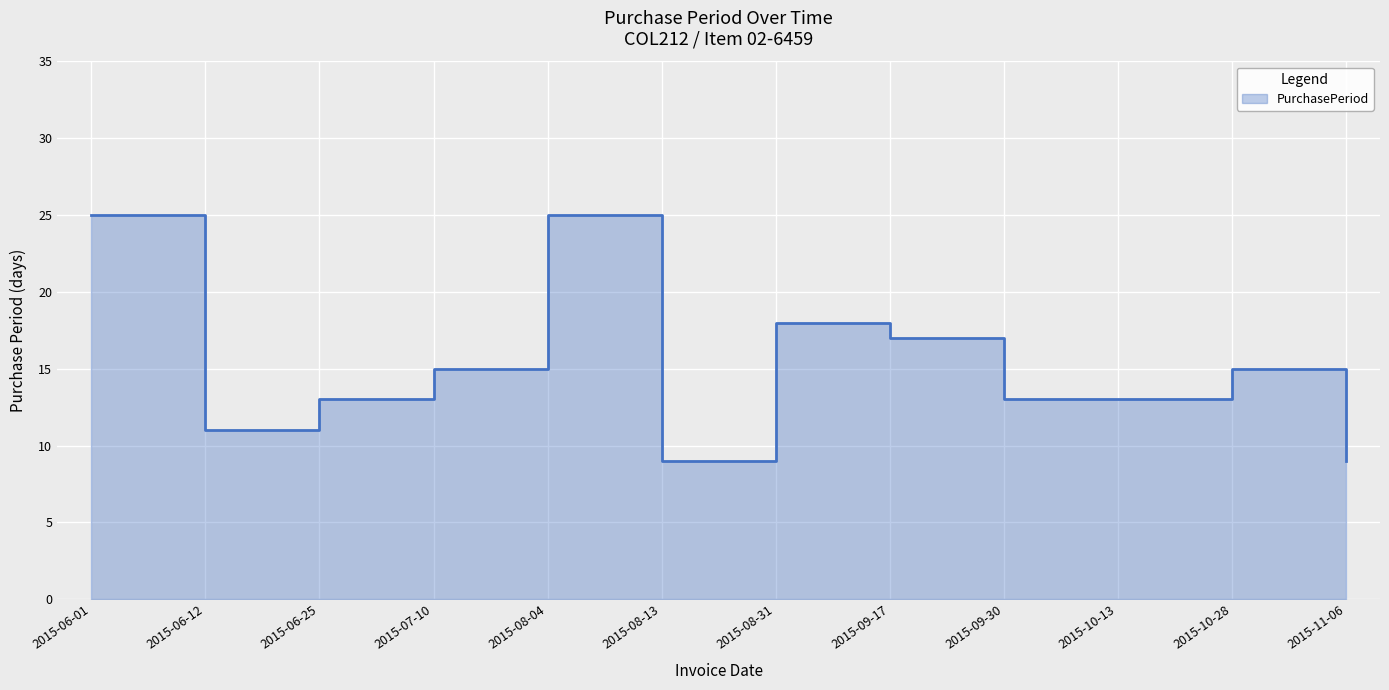

Which has a higher value, 2015-08-04 or 2015-09-30?

2015-08-04